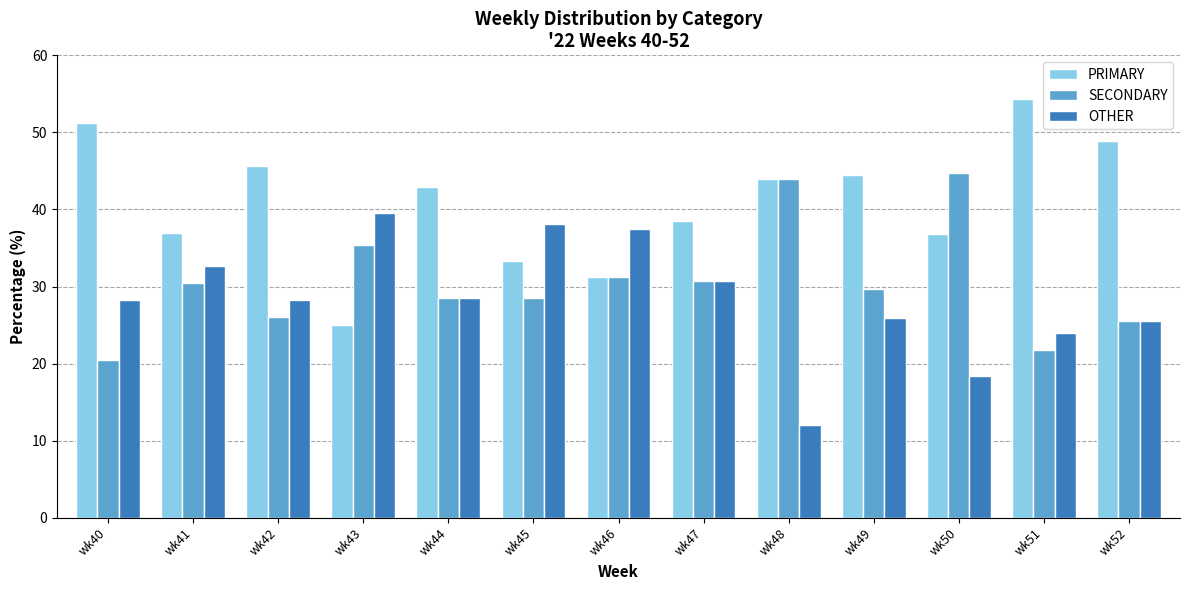

Which series changed the most between wk40 and wk51?

OTHER